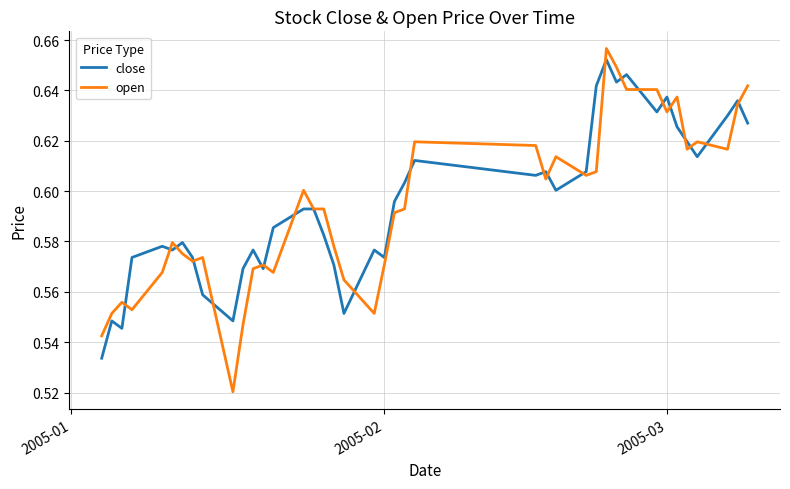

How many categories are shown in the chart?

40